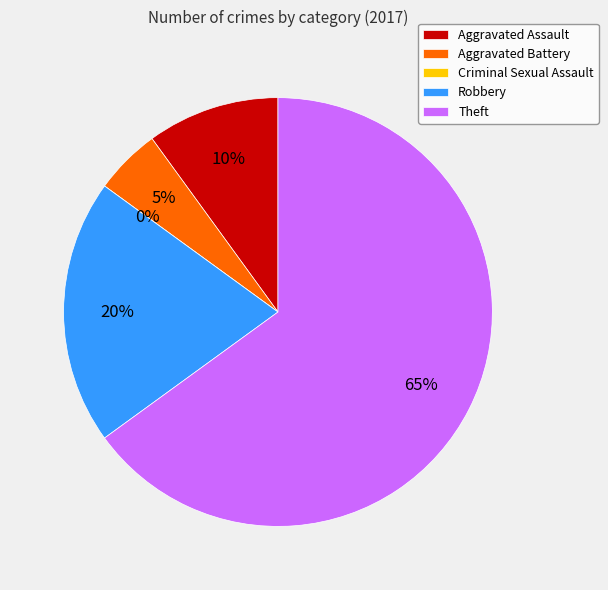

True or false: Aggravated Assault accounts for 10% of the total.

True